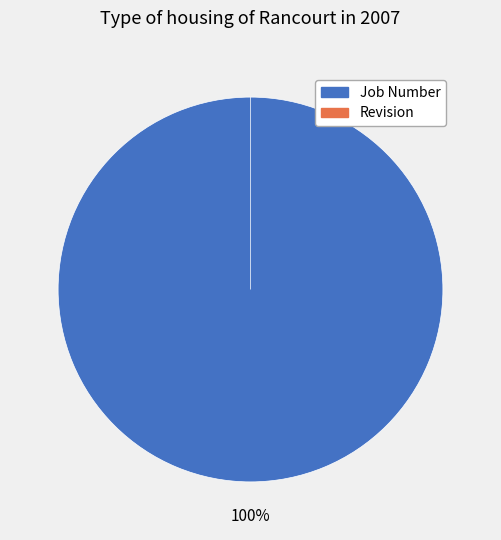

True or false: Revision accounts for 0% of the total.

True